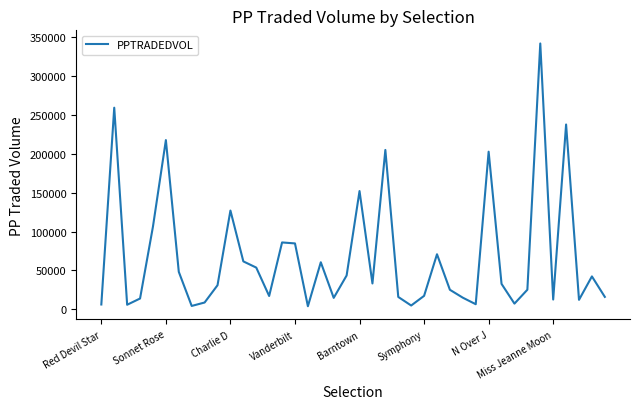

What is the greatest value displayed?

341971.2